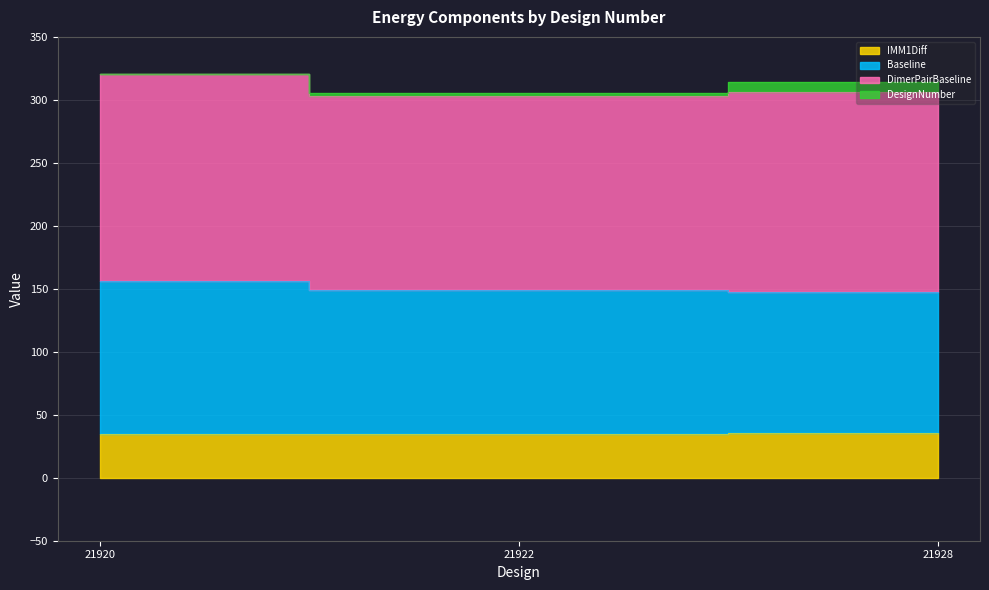

Which series has the largest range (max minus min)?

DimerPairBaseline